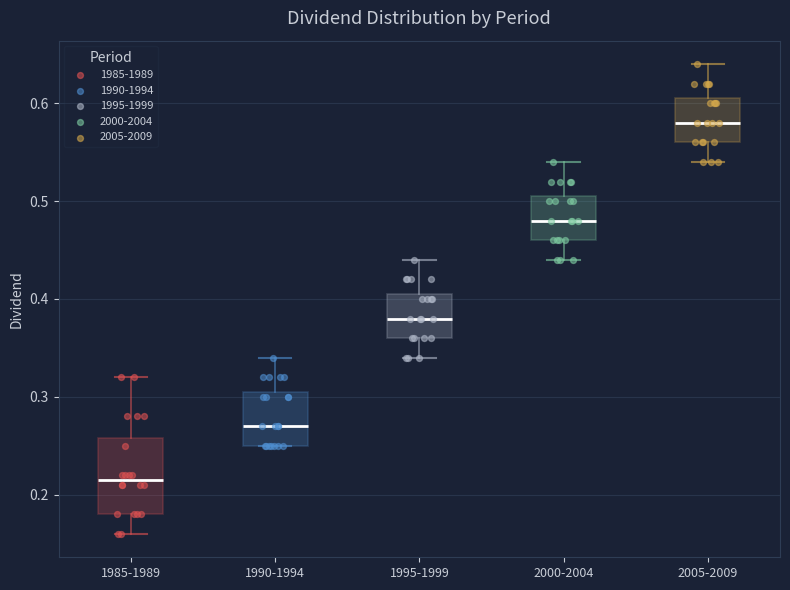

Where does the upper whisker of the box for 2005-2009 end on the y-axis? The values are not printed on the chart, so give them approximately, as read against the axis.

0.64